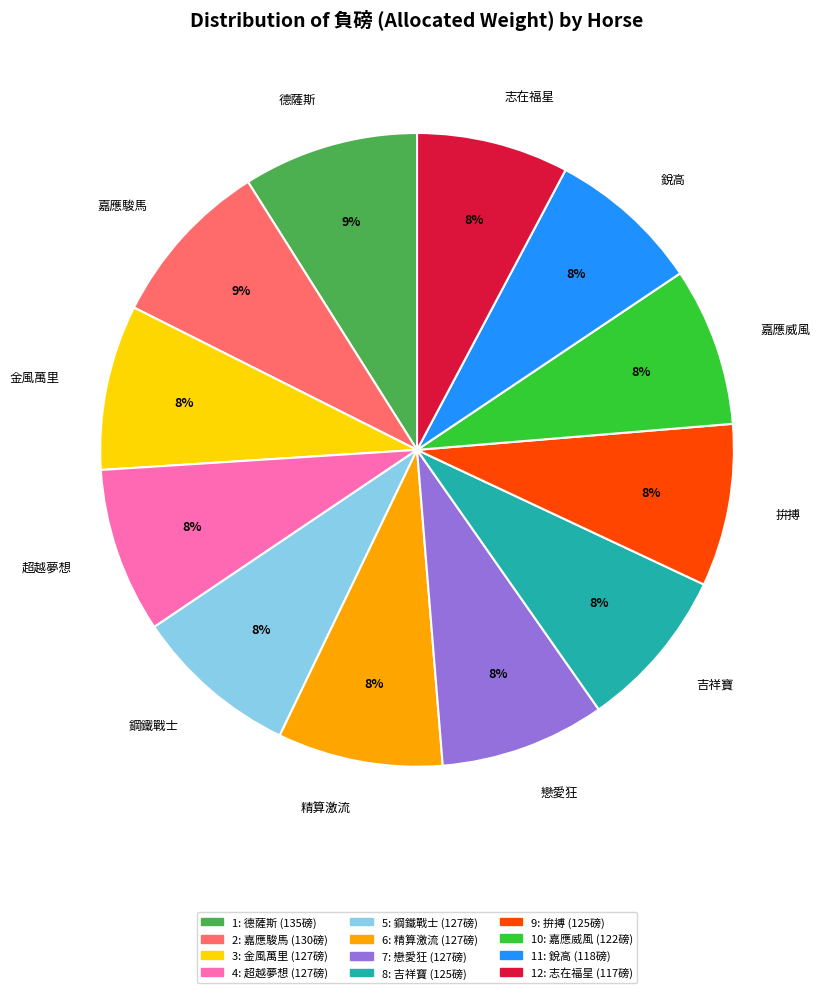

Between 德薩斯 and 鋼鐵戰士, which is larger?

德薩斯